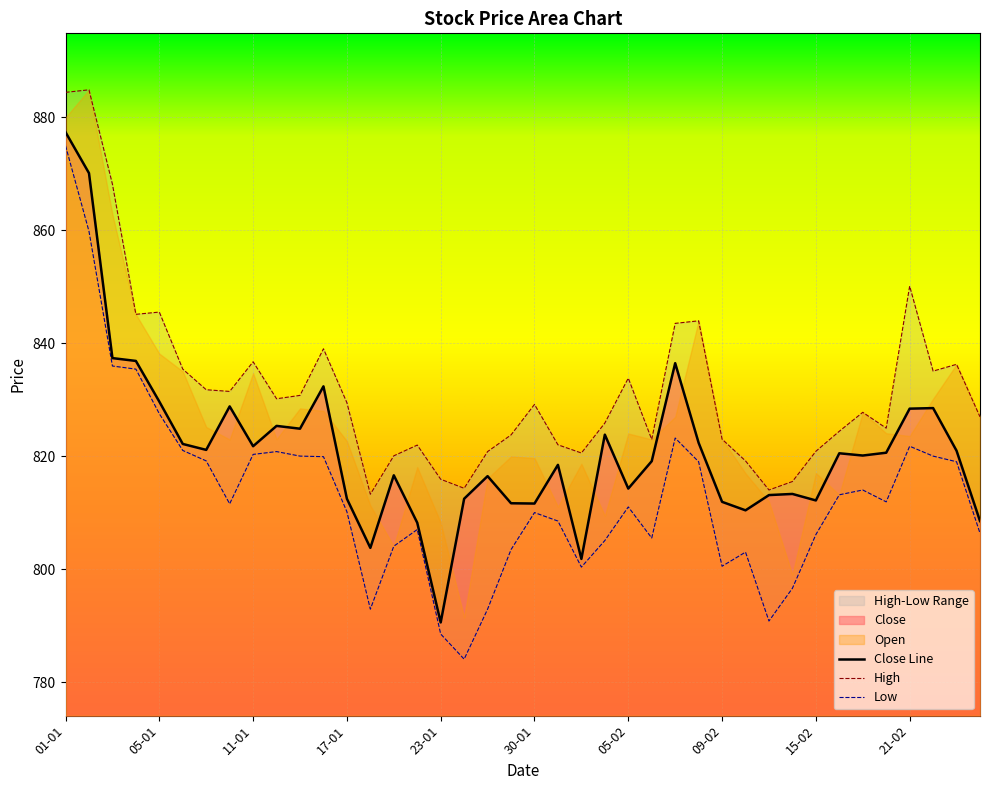

Which category has the lowest value across all series?

24-01